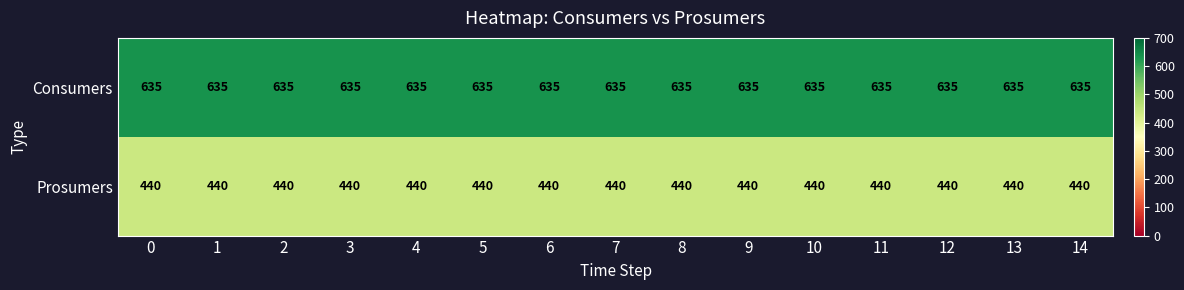

Read the Prosumers value at 11.

440